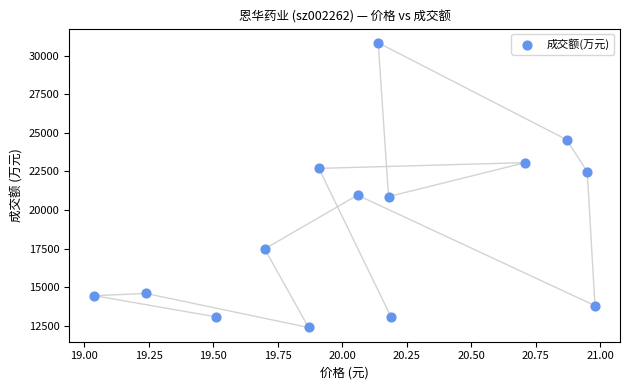

What is the range of Y values (max minus min)?

18461